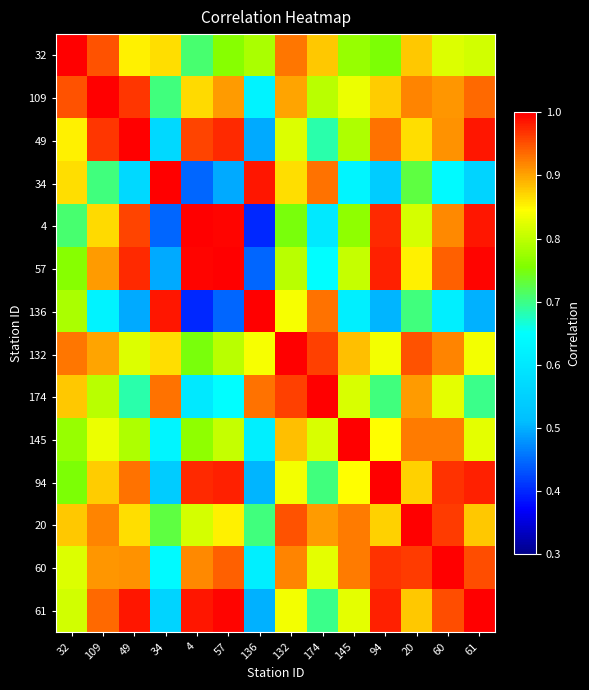

Rank the series at 174 from highest to lowest value.

174, 132, 136, 34, 20, 32, 60, 145, 109, 94, 61, 49, 57, 4